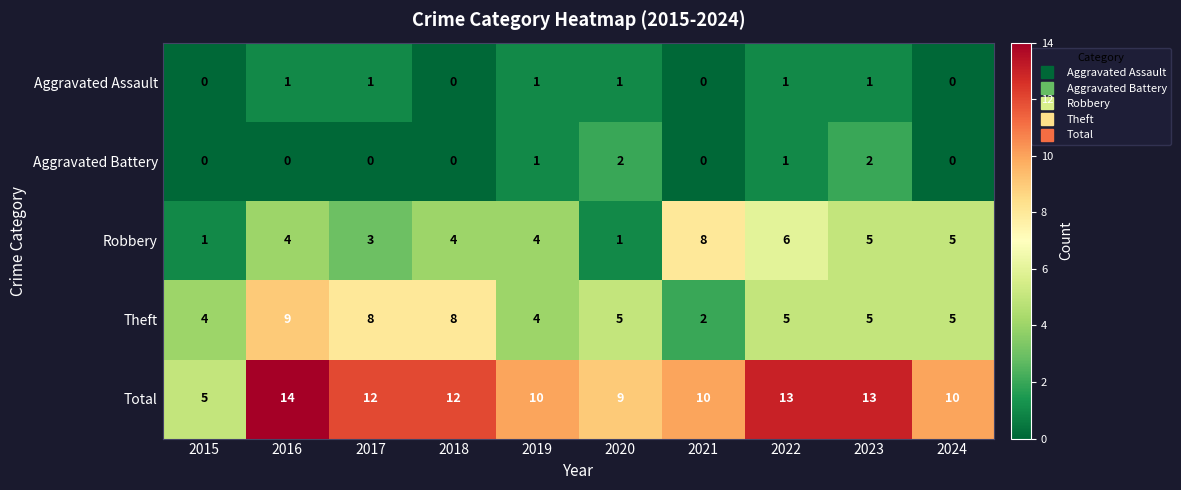

How many data points does each series have?

10